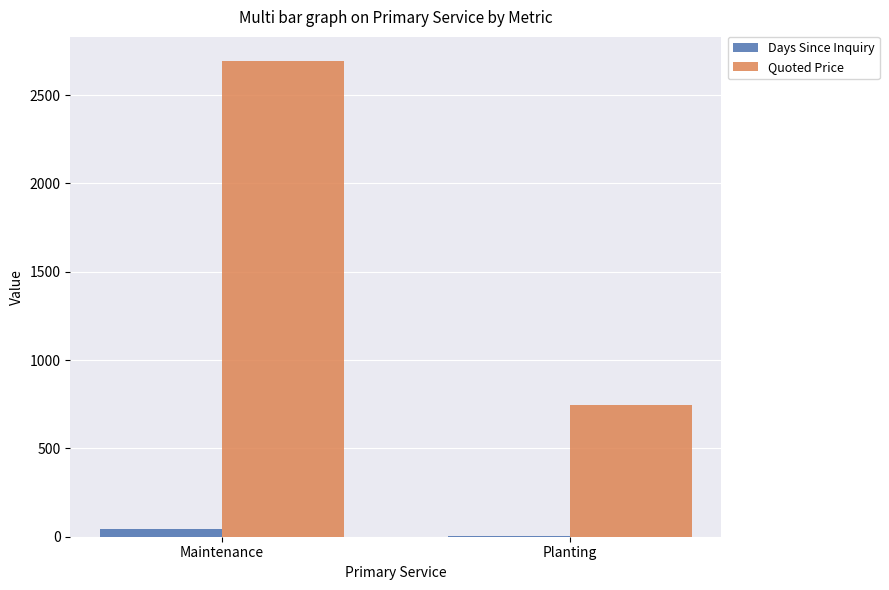

The value of Quoted Price at Planting is 745. True or false?

True